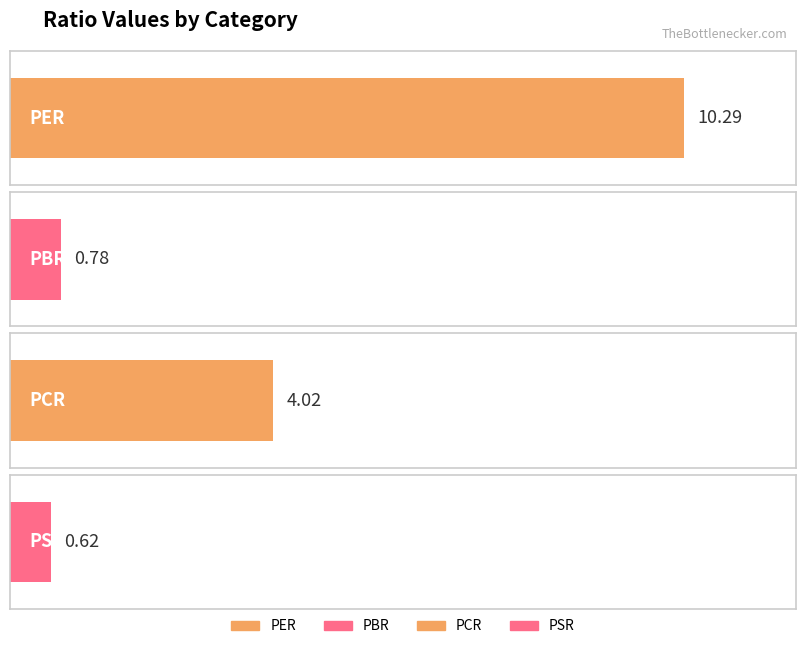

Rank the categories by value from lowest to highest.

PSR, PBR, PCR, PER